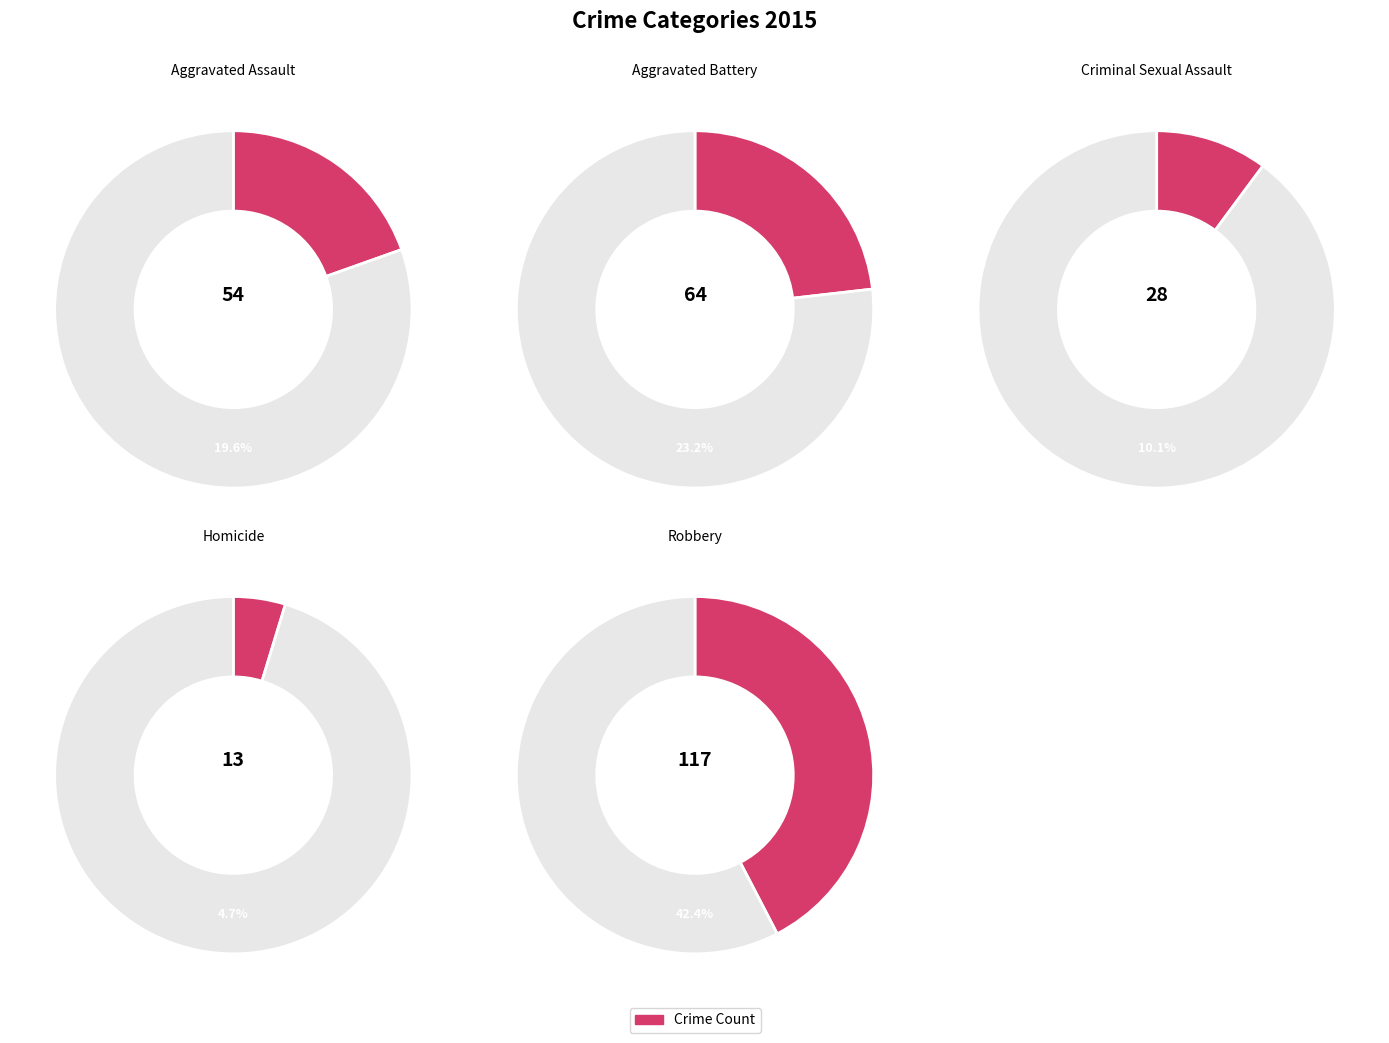

Between Robbery and Criminal Sexual Assault, which is larger?

Robbery